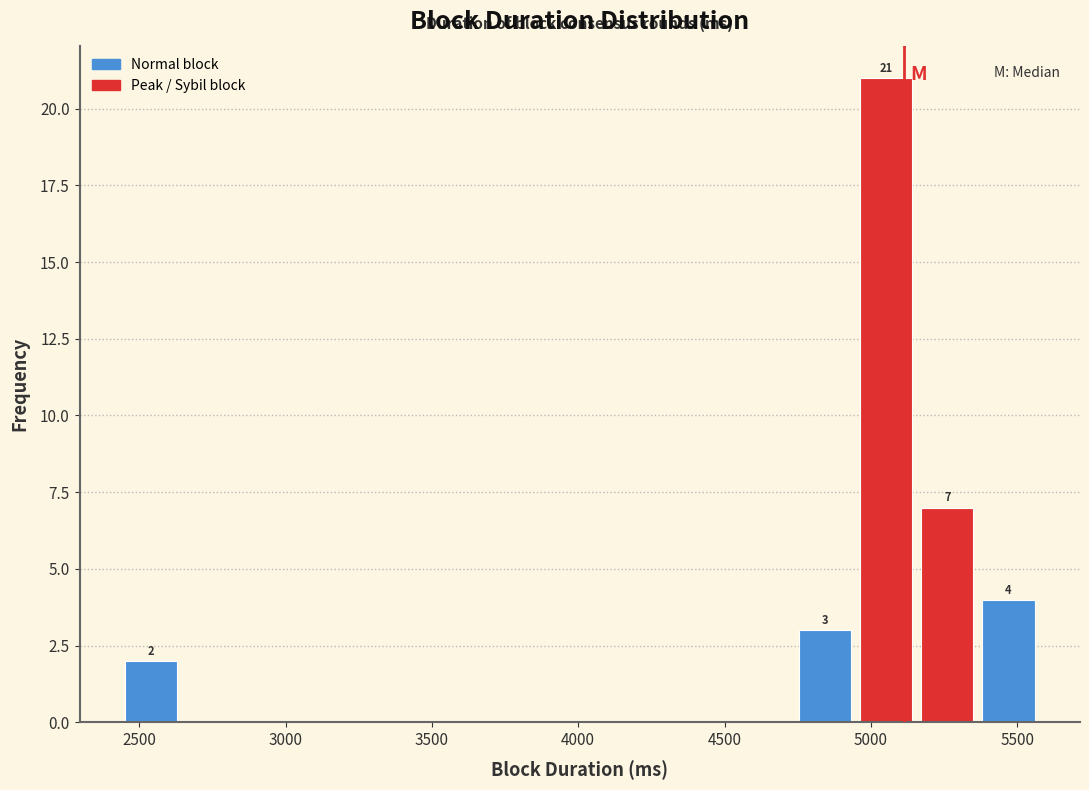

Which range on the x-axis has the tallest bar?

4950 to 5150